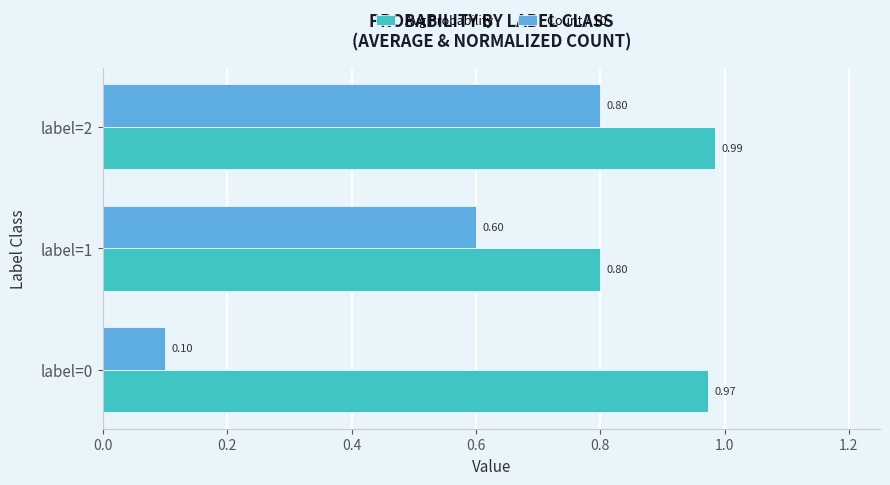

Which series has the widest spread of values?

Count / 10